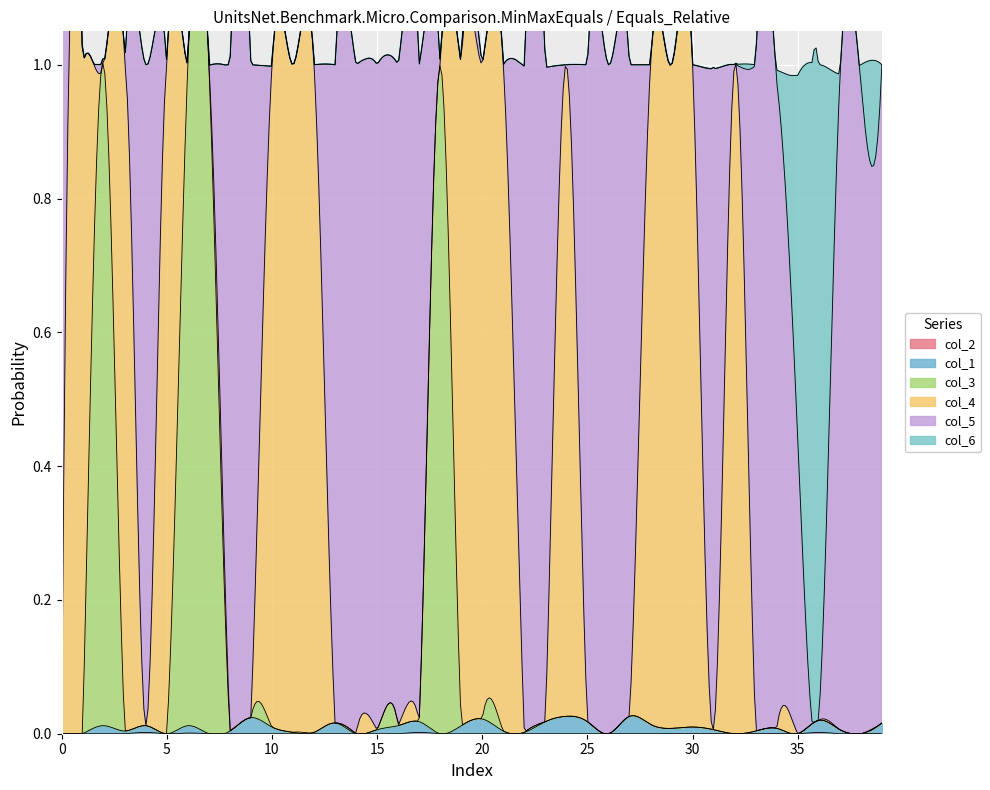

Which series ends up on top after the final intersection of col_4 and col_2?

col_2